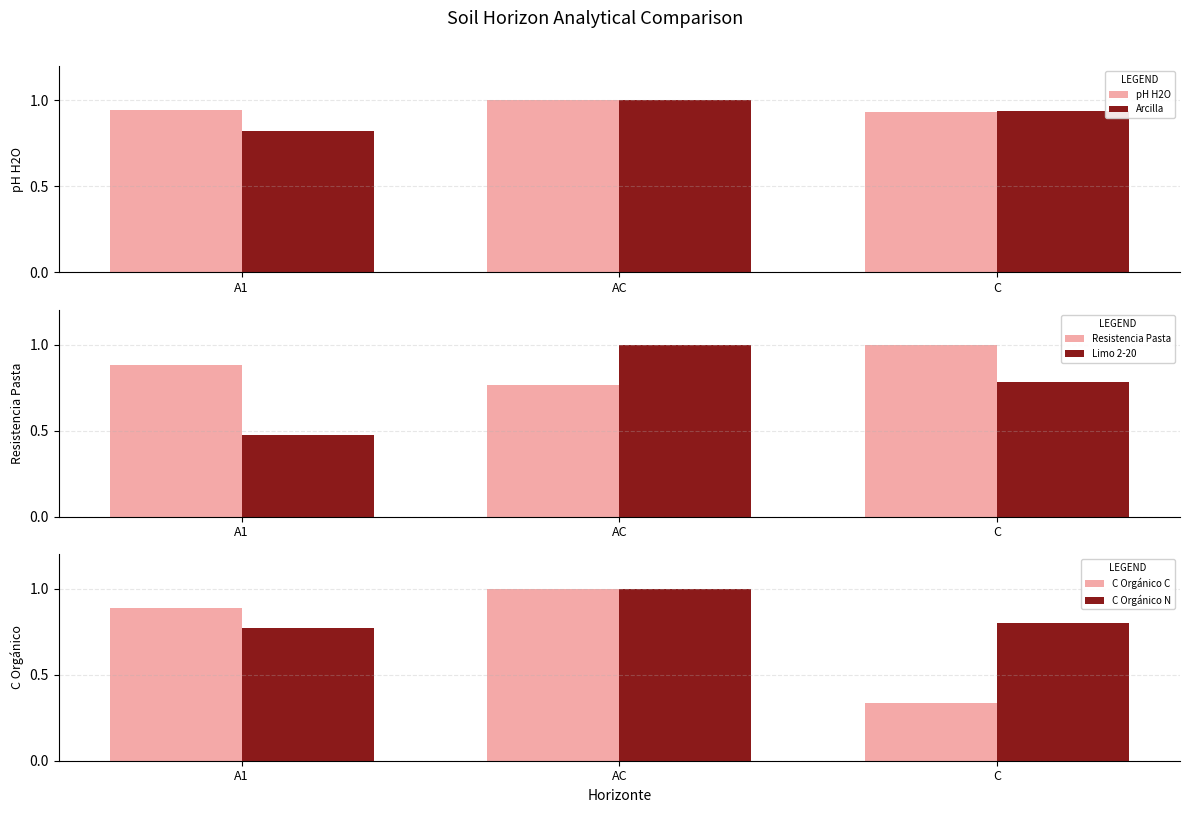

At which category is the sum across all series the highest?

AC